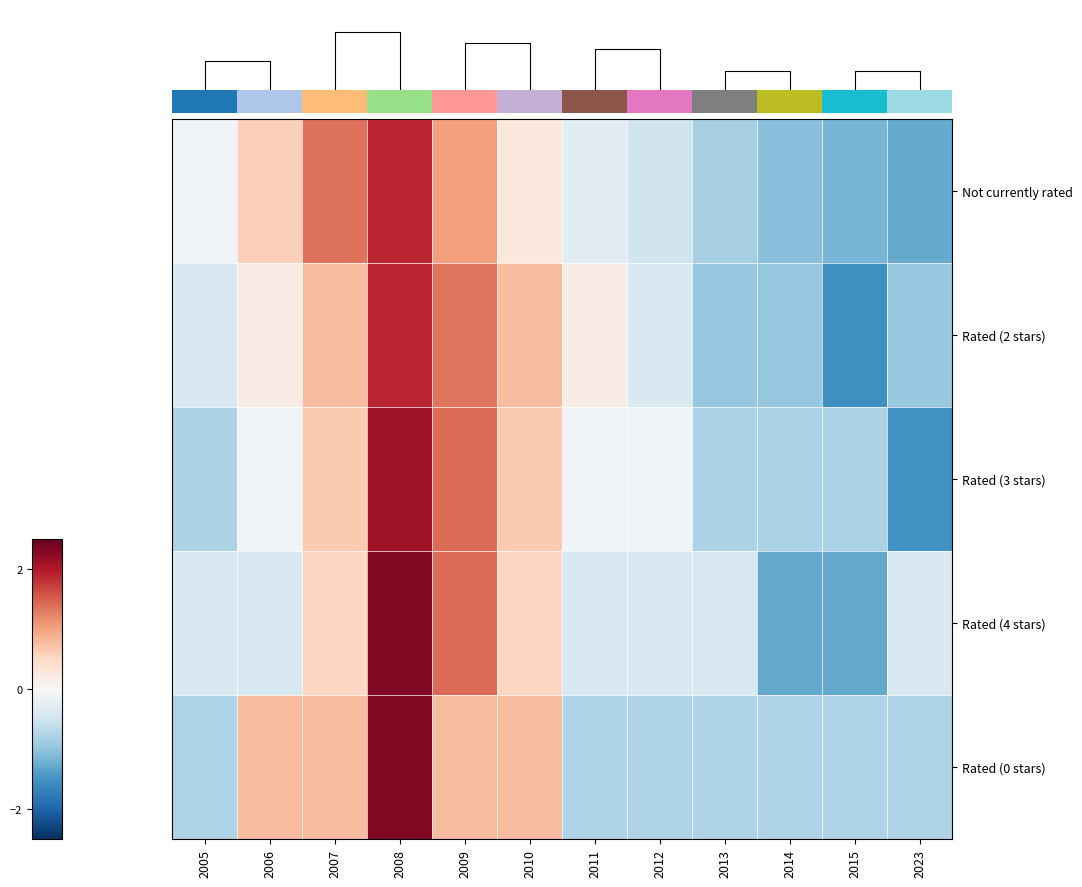

Which series has the widest spread of values?

Rated (3 stars)